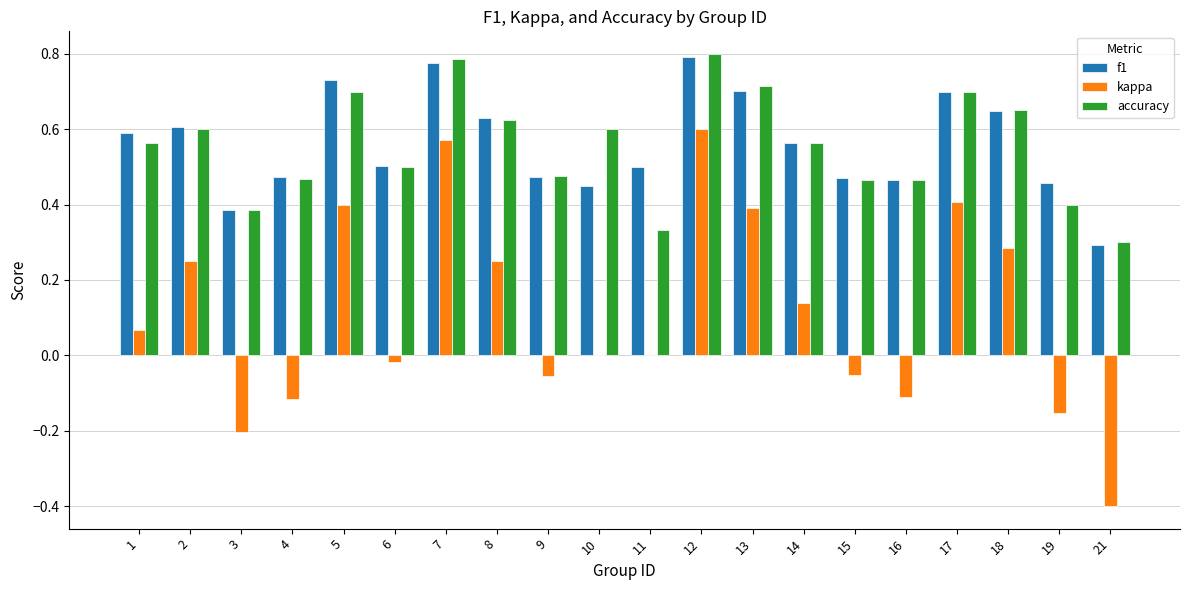

Count the f1 values in the range 0 to 1.

20